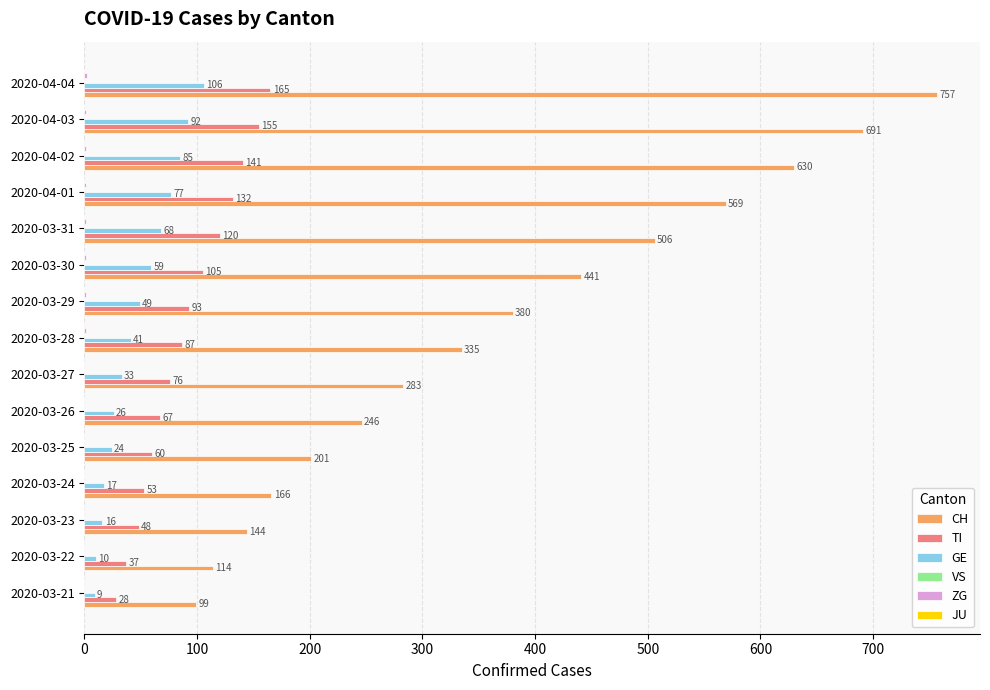

Where is CH nearest to the value 428?

2020-03-30